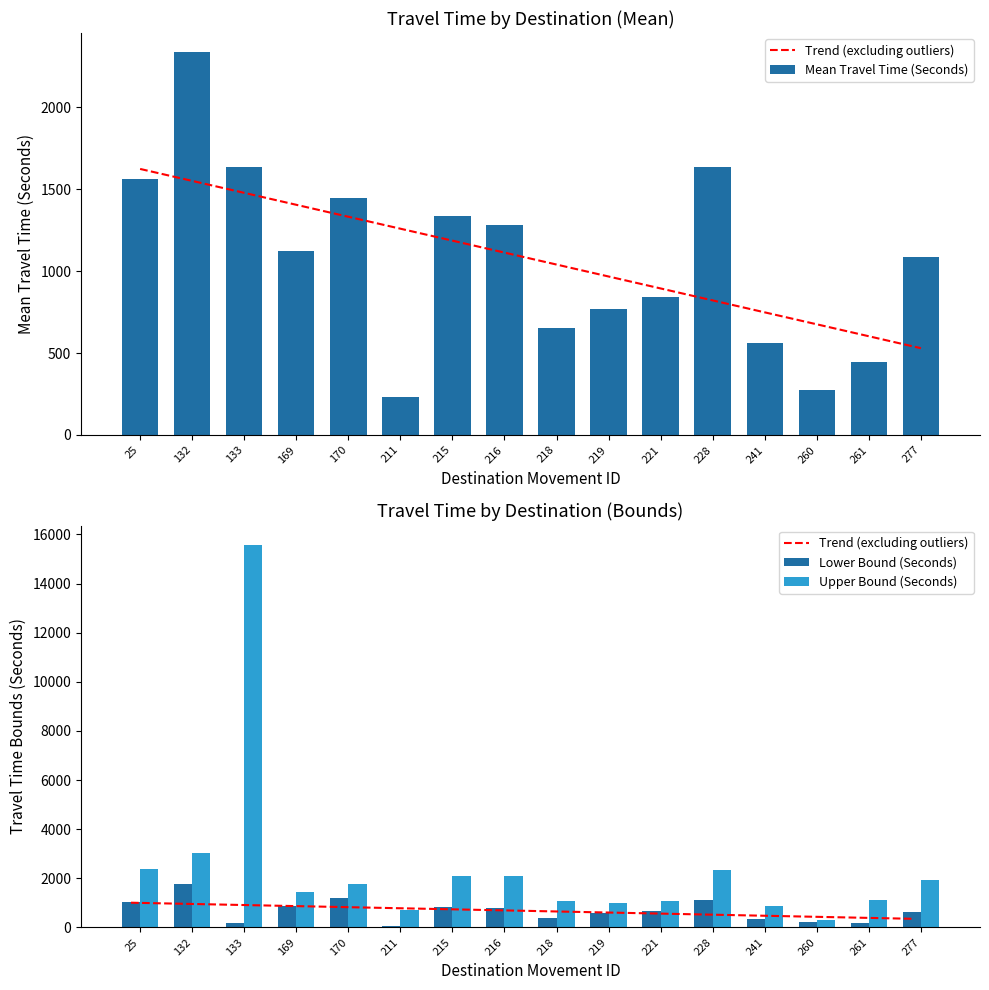

Does the chart contain stacked bars?

No